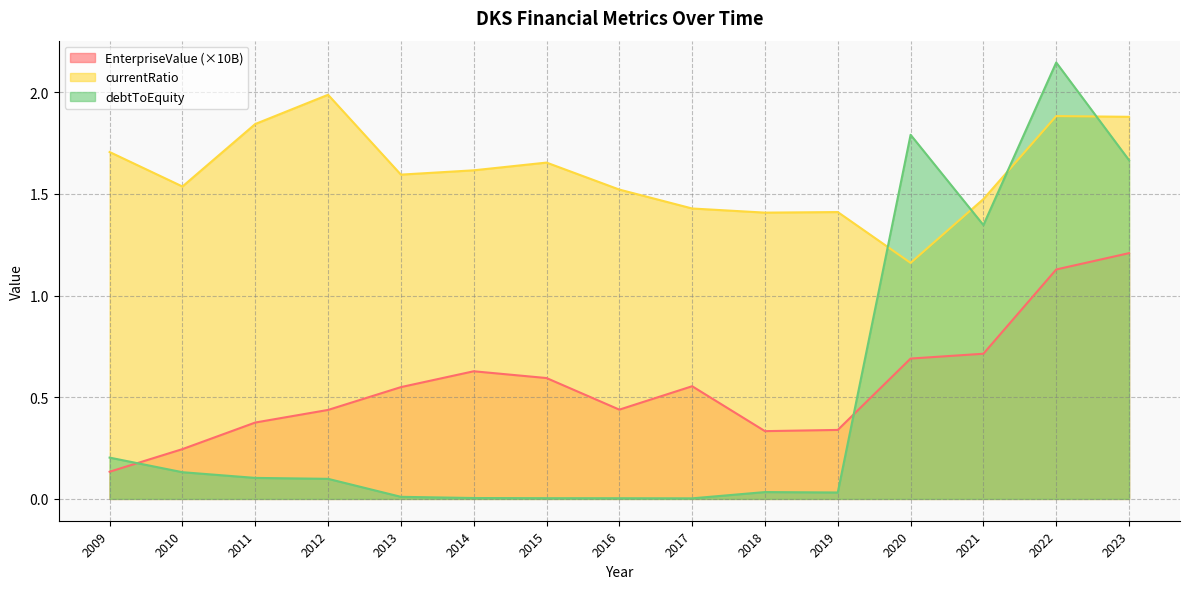

Where is the first local minimum for EnterpriseValue?

2016